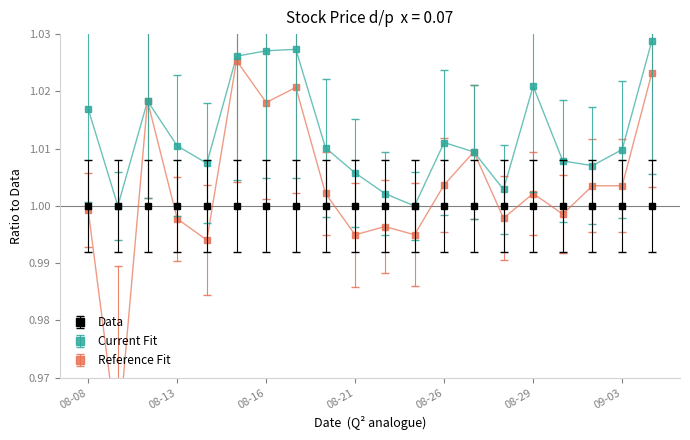

The Current Fit series shows 0.4 at 09-03. True or false?

False